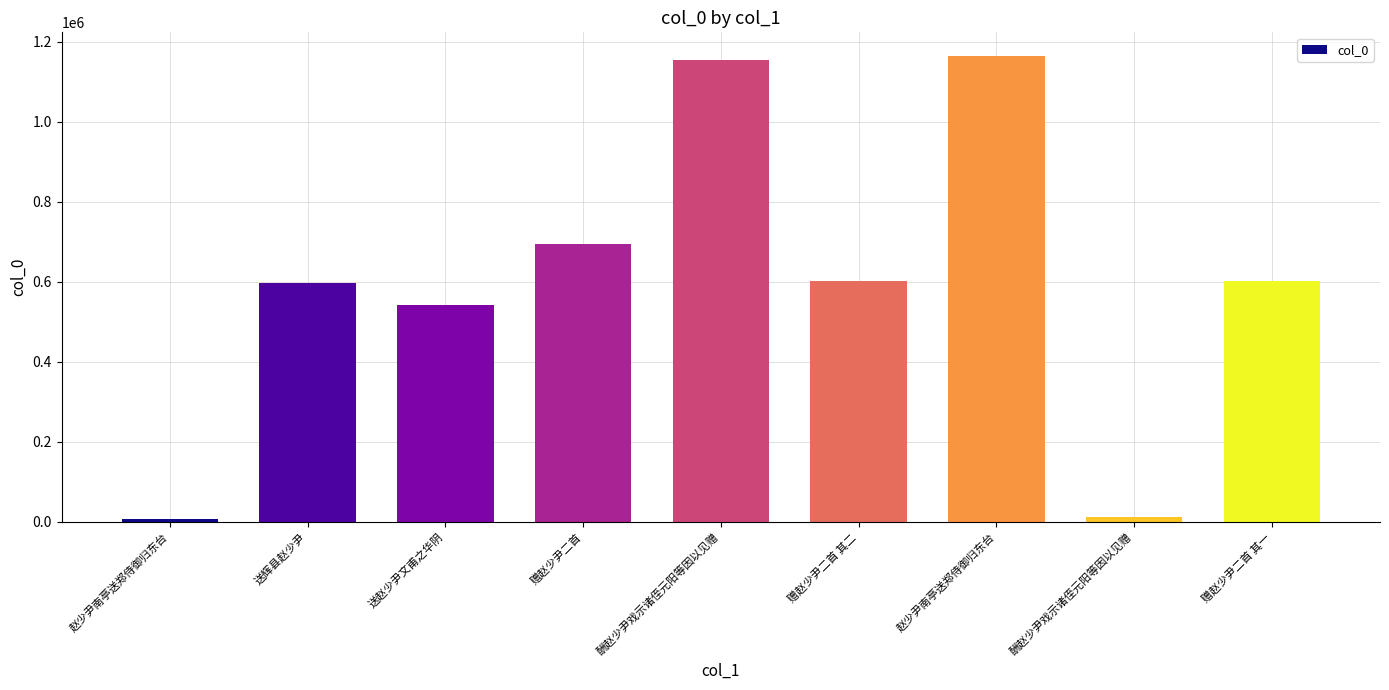

Which category has the lowest value across all series?

赵少尹南亭送郑侍御归东台